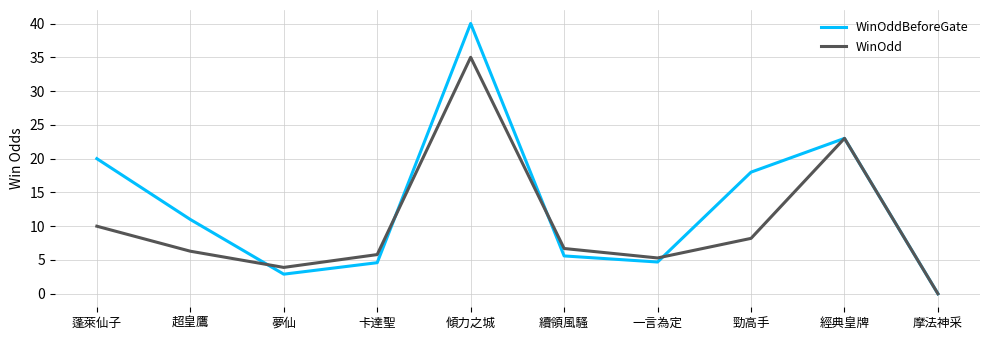

Which series has the largest range (max minus min)?

WinOddBeforeGate